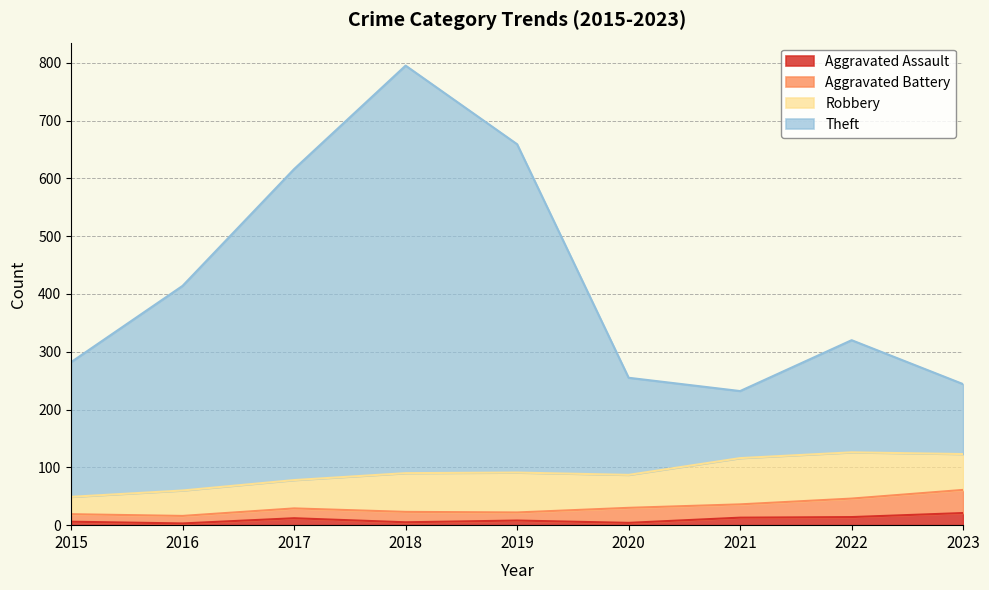

Which series has the largest total across all categories?

Theft